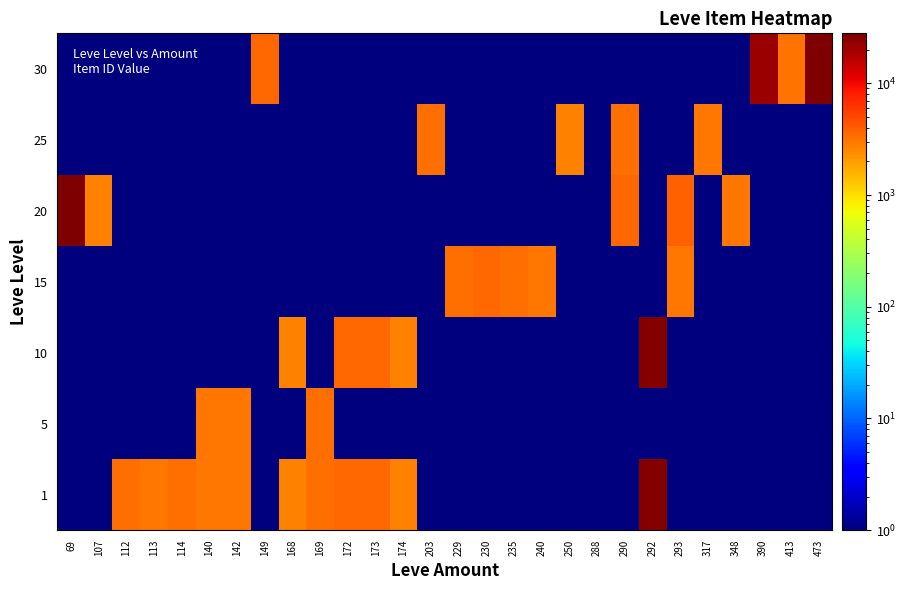

At which category is the sum across all series the highest?

292